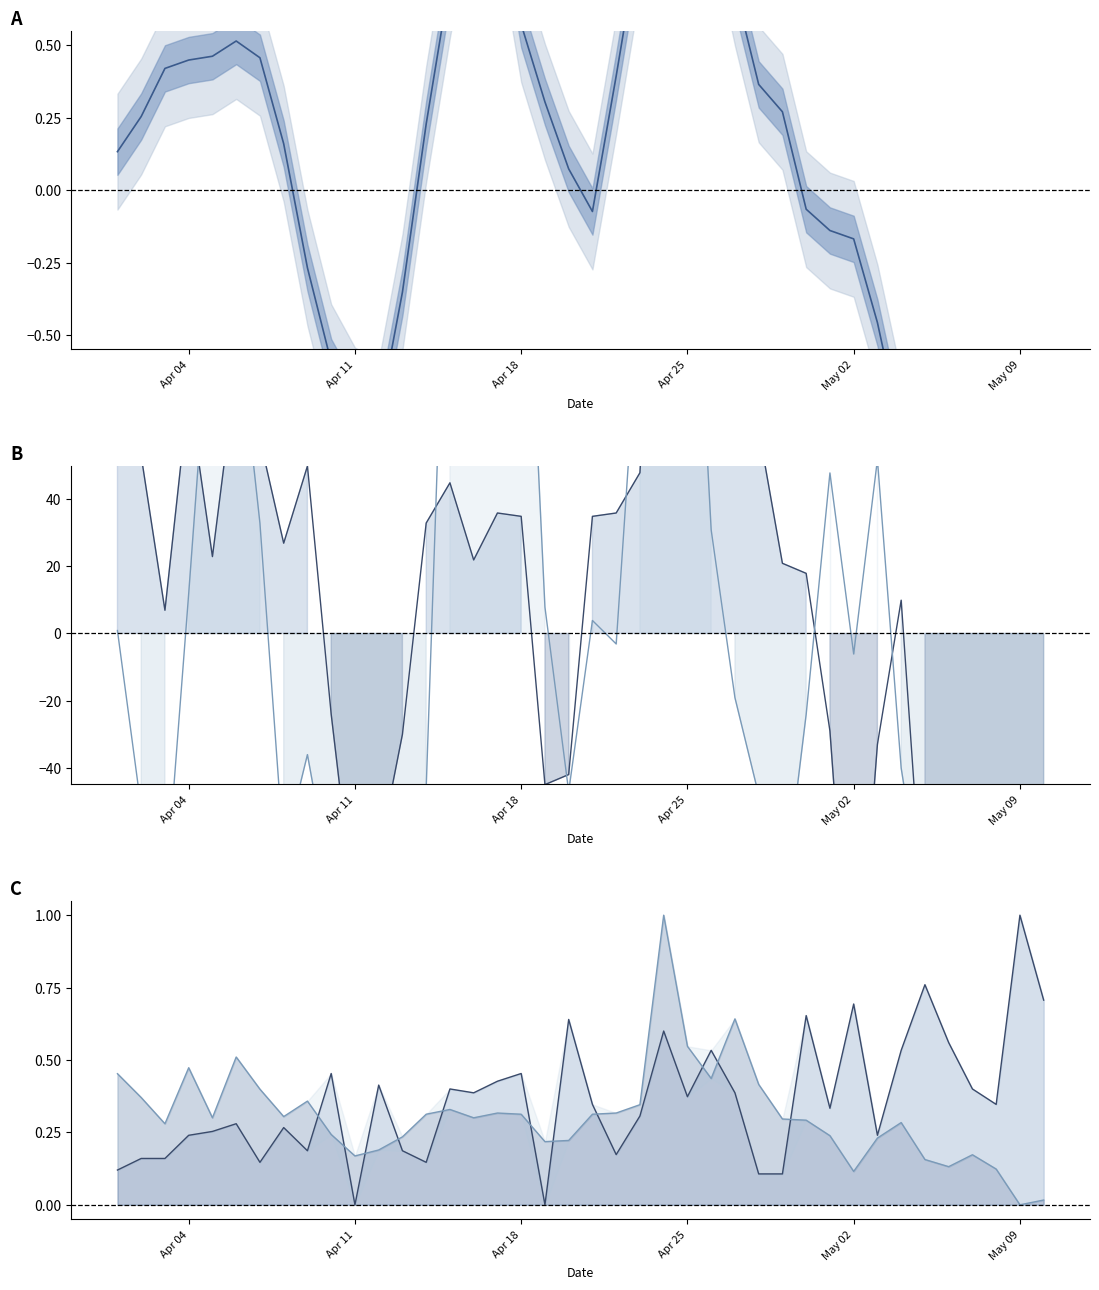

What is the difference between the highest and lowest values at Apr 18?

157.6